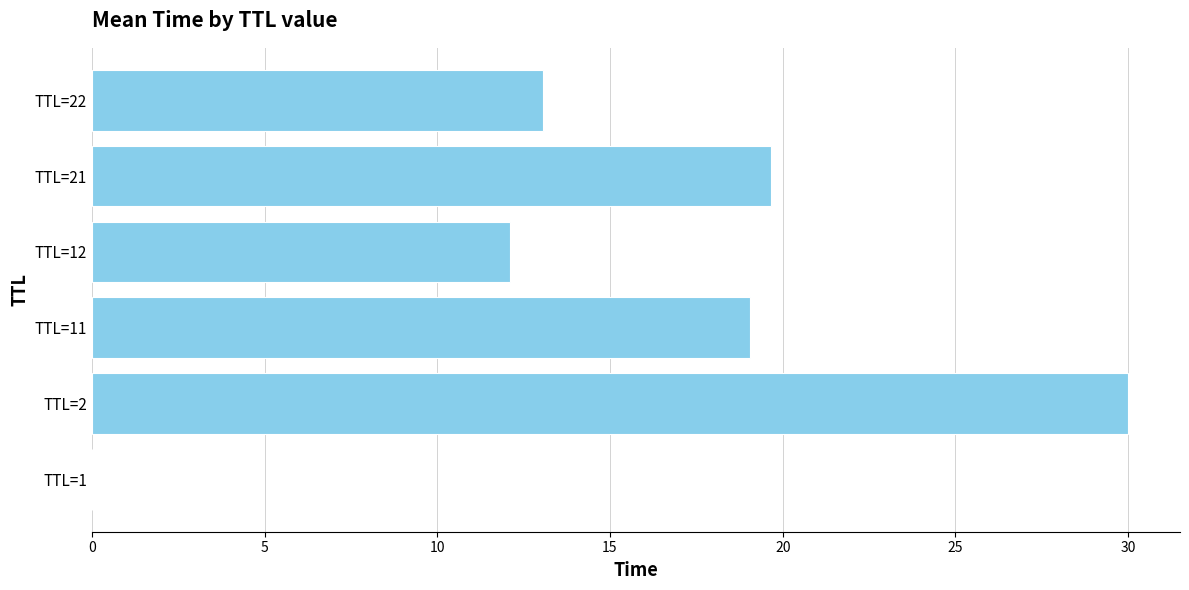

What is the sum of all values?

93.9